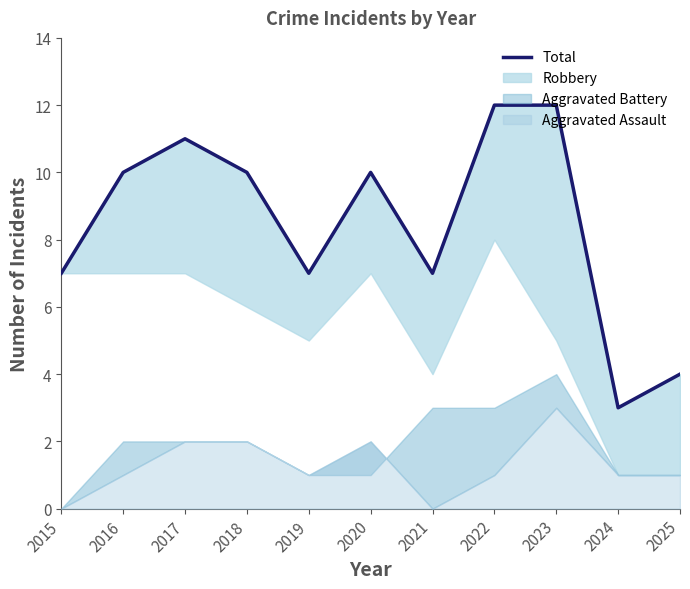

List the labels in order of value, smallest first.

2024, 2025, 2015, 2019, 2021, 2016, 2018, 2020, 2017, 2022, 2023